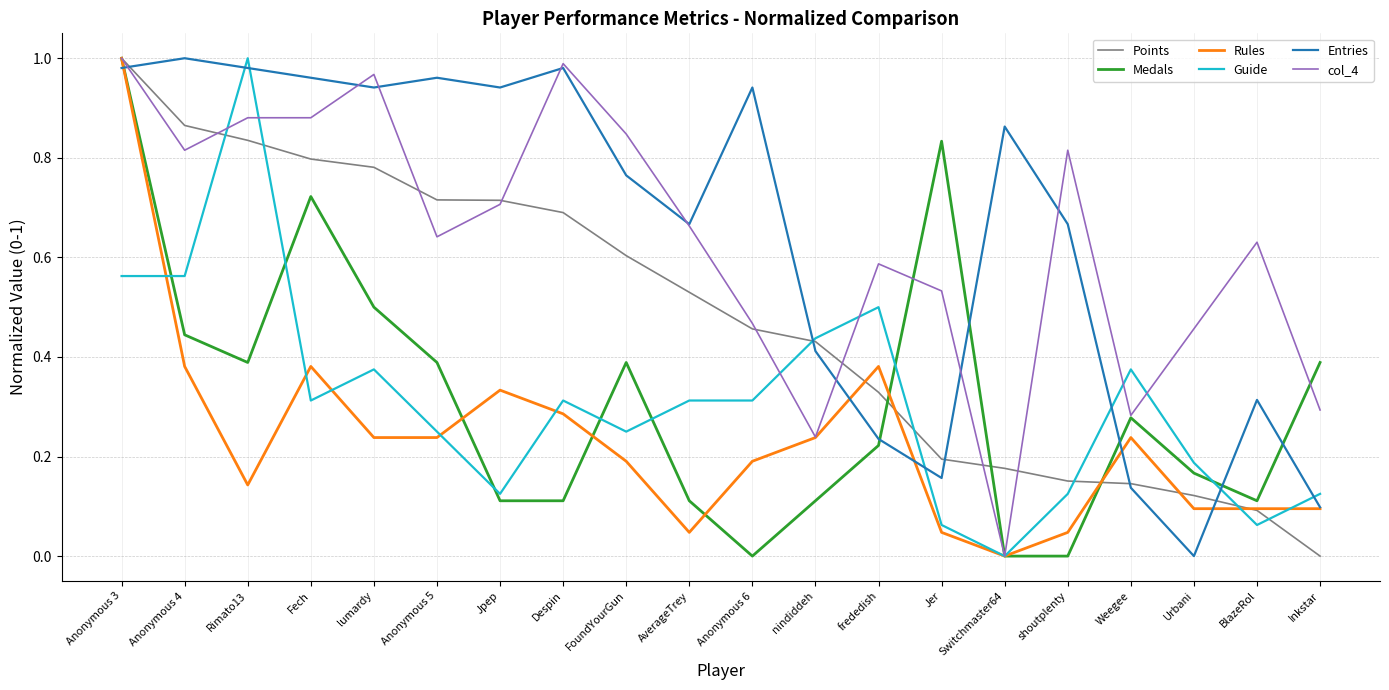

Which category has the lowest value in the Rules series?

Switchmaster64